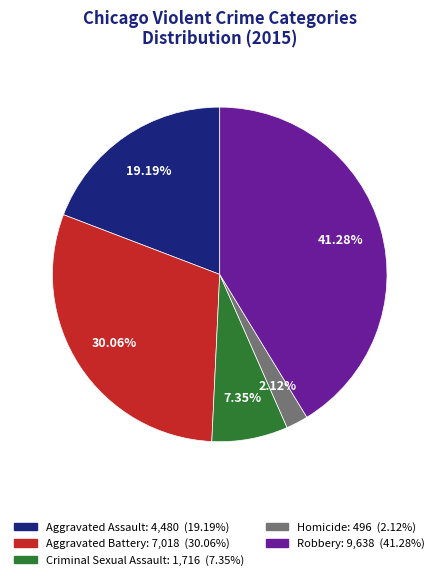

What is the smallest slice in the pie chart?

Homicide